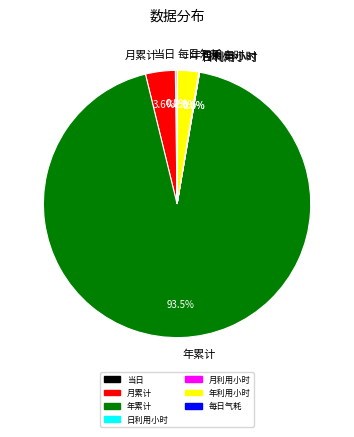

What is the majority slice?

年累计